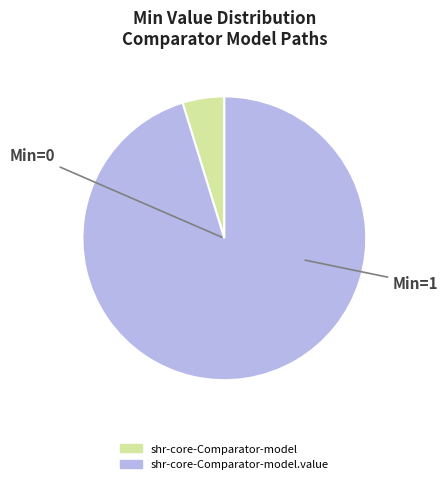

Does any single category account for the majority?

Yes